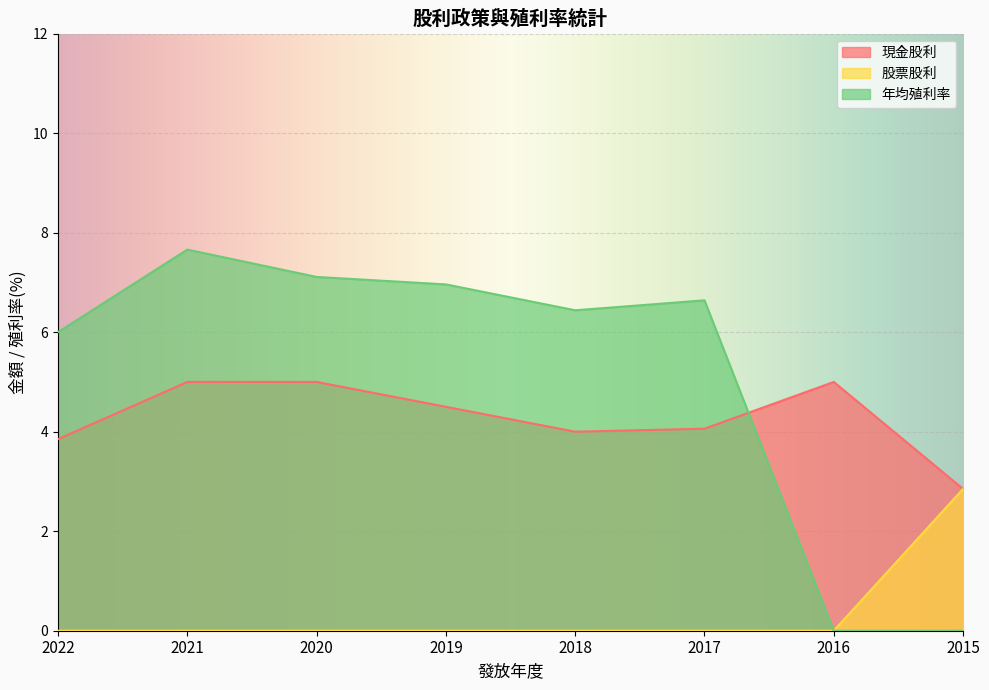

How many positive values does the 股票股利 series have?

1